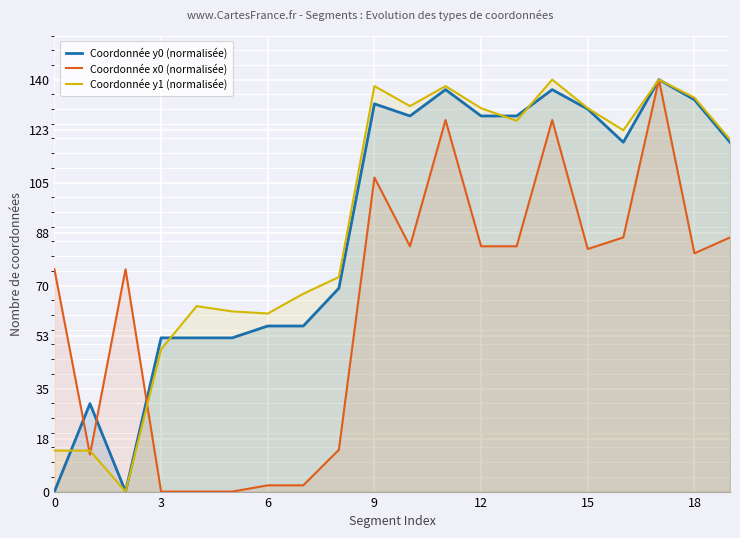

What are all the series names shown in the legend?

Coordonnée y0 (normalisée), Coordonnée x0 (normalisée), Coordonnée y1 (normalisée)